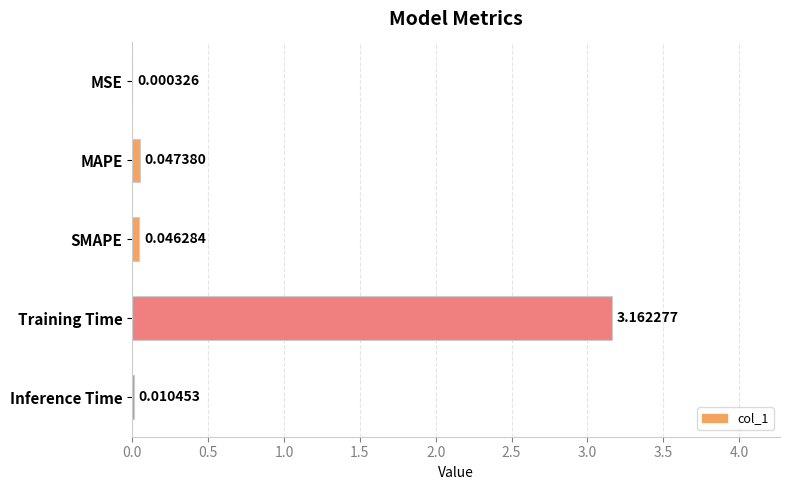

Which has a higher value, MAPE or MSE?

MAPE